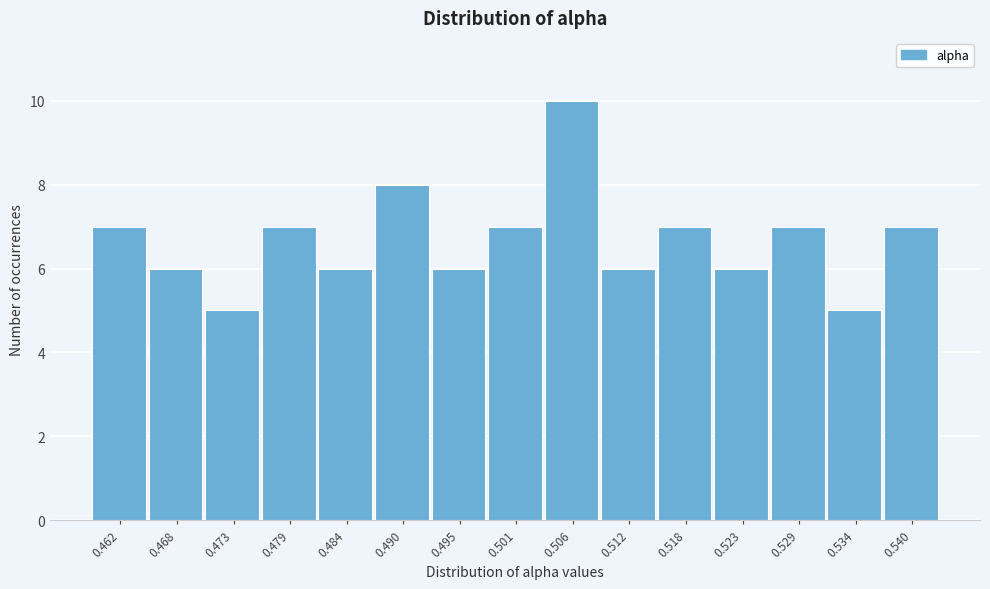

Reading left to right, list all the values displayed in this chart.

0.462=7	0.468=6	0.473=5	0.479=7	0.484=6	0.490=8	0.495=6	0.501=7	0.506=10	0.512=6	0.518=7	0.523=6	0.529=7	0.534=5	0.540=7